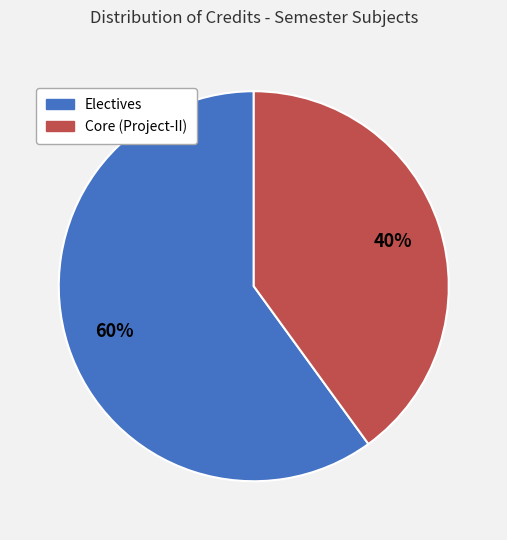

Does any single category account for the majority?

Yes